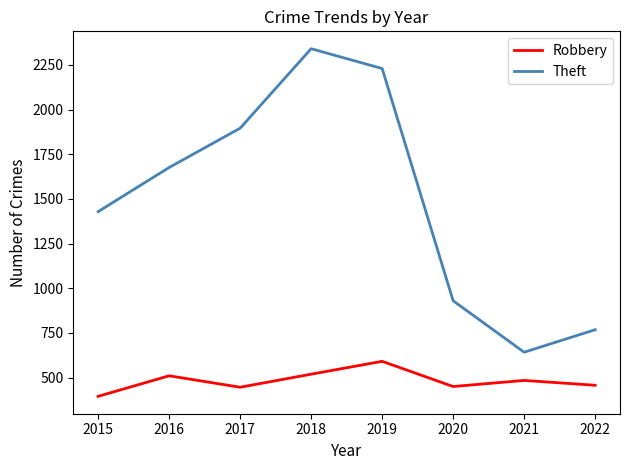

True or false: Robbery has more than 0 interior local peaks.

True